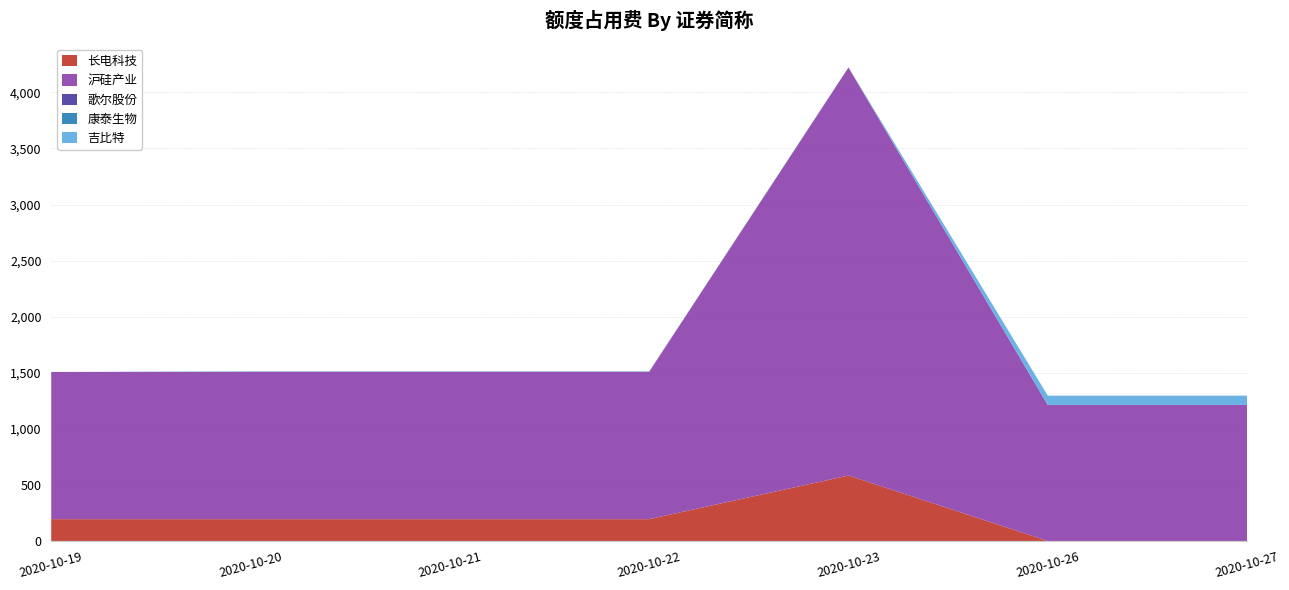

Reading right to left, transcribe all the data shown in this chart.

长电科技: 0.0	0.0	583.4	194.5	194.5	194.5	194.5
沪硅产业: 1212.4	1212.4	3637.1	1312.5	1312.5	1312.5	1312.5
歌尔股份: 0.8	0.8	2.4	0.8	0.8	0.8	0.0
康泰生物: 0.0	0.0	0.0	3.1	3.1	3.1	0.0
吉比特: 82.5	82.5	0.0	0.0	0.0	0.0	0.0